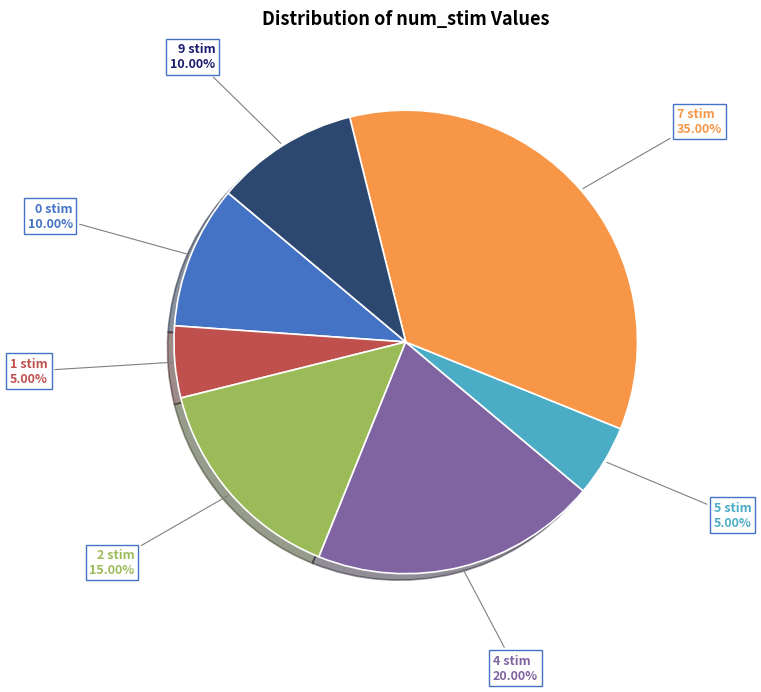

Is there any slice that represents more than half of the pie?

No